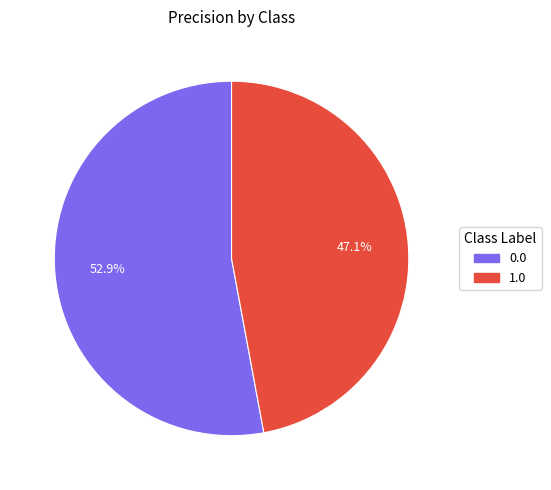

Is 1.0 the majority of the pie?

No